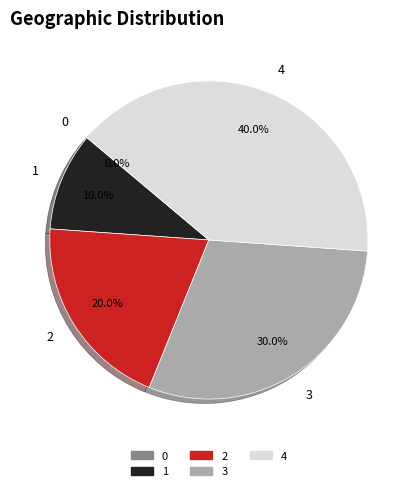

Which slice is the largest?

4